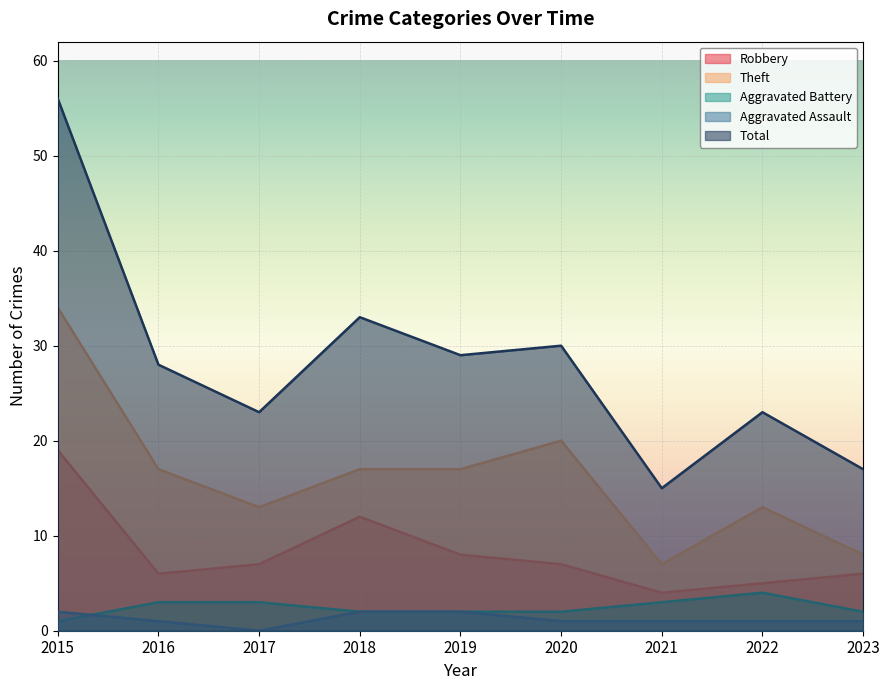

Which category has the lowest value across all series?

2017